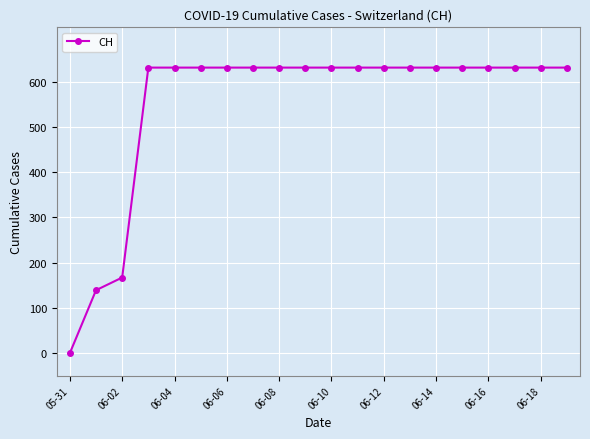

Does the chart have visible grid lines?

Yes